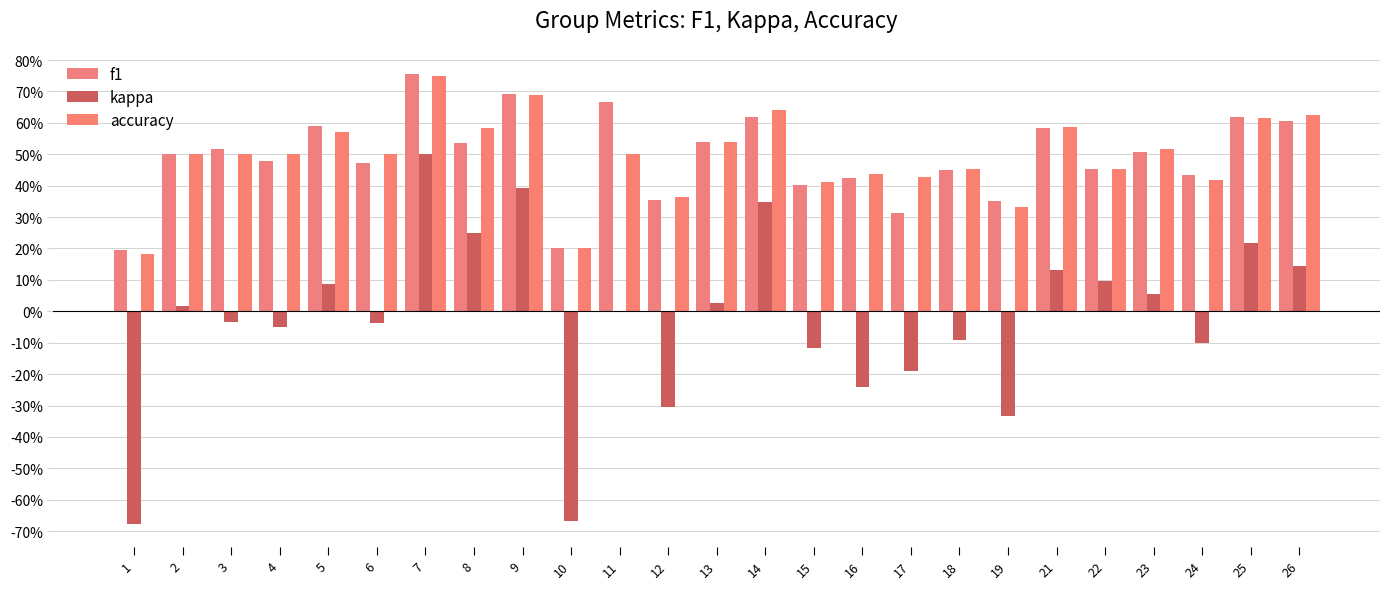

What is the total value across all series at 12?

0.4